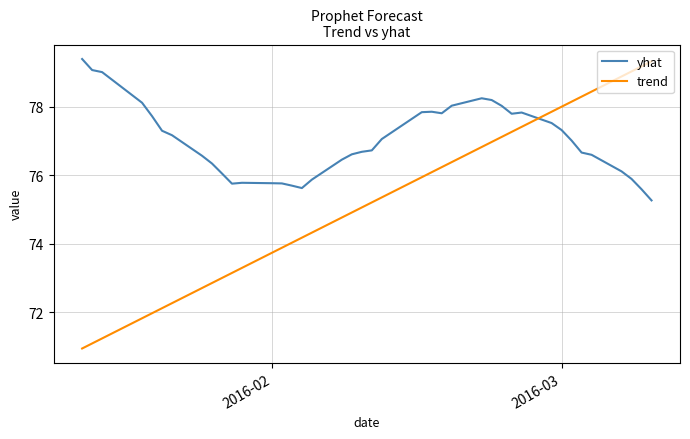

Does the chart have visible grid lines?

Yes